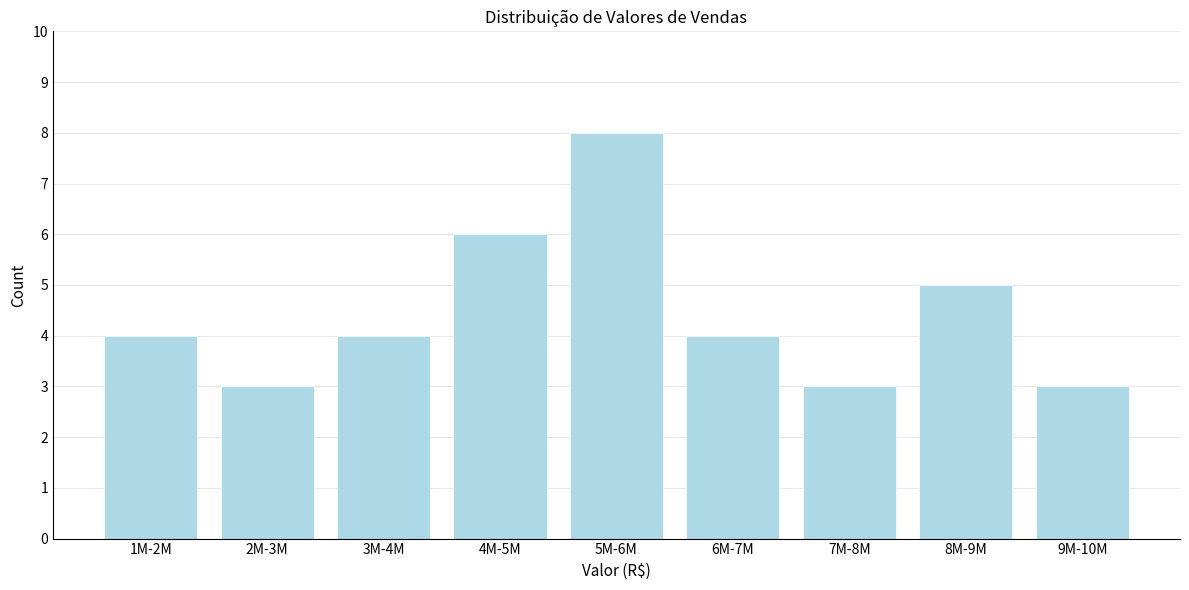

Reading left to right, transcribe all the data shown in this chart.

1M-2M=4	2M-3M=3	3M-4M=4	4M-5M=6	5M-6M=8	6M-7M=4	7M-8M=3	8M-9M=5	9M-10M=3